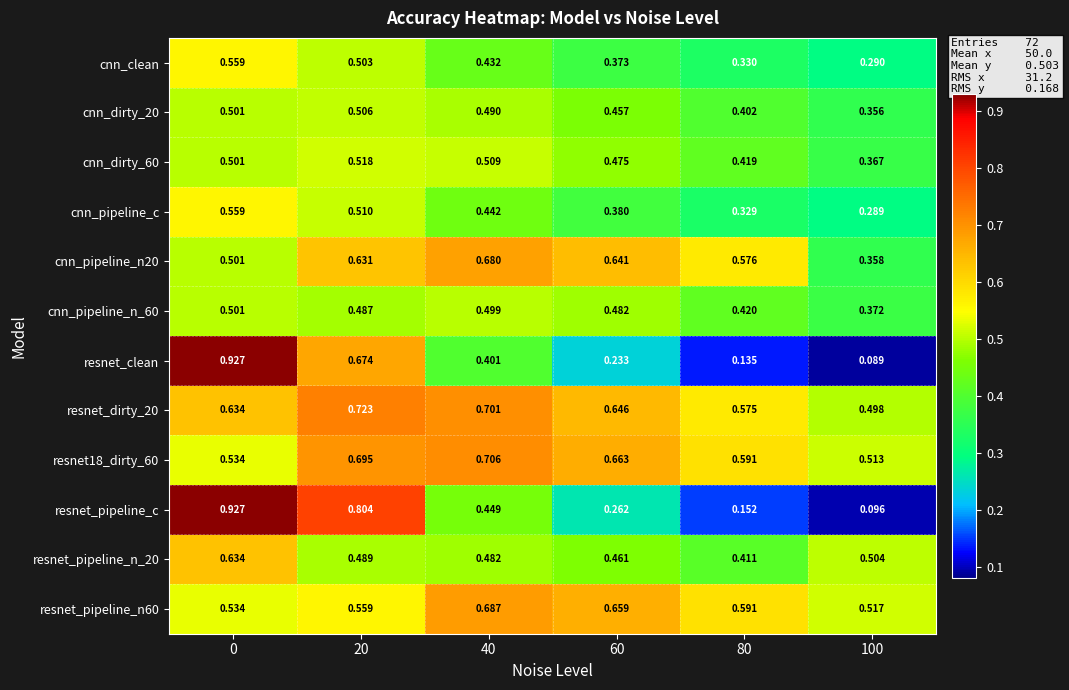

Is the value of cnn_pipeline_n_60 at 100 greater than the value of resnet_pipeline_n60 at 100?

No